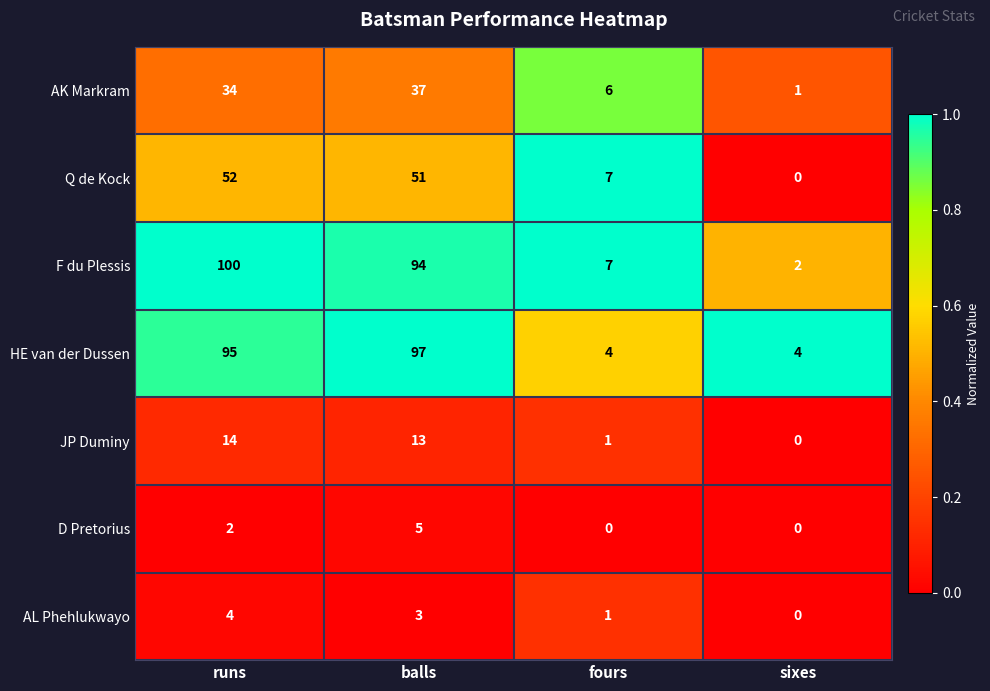

List the labels in order of F du Plessis value, largest first.

runs, balls, fours, sixes